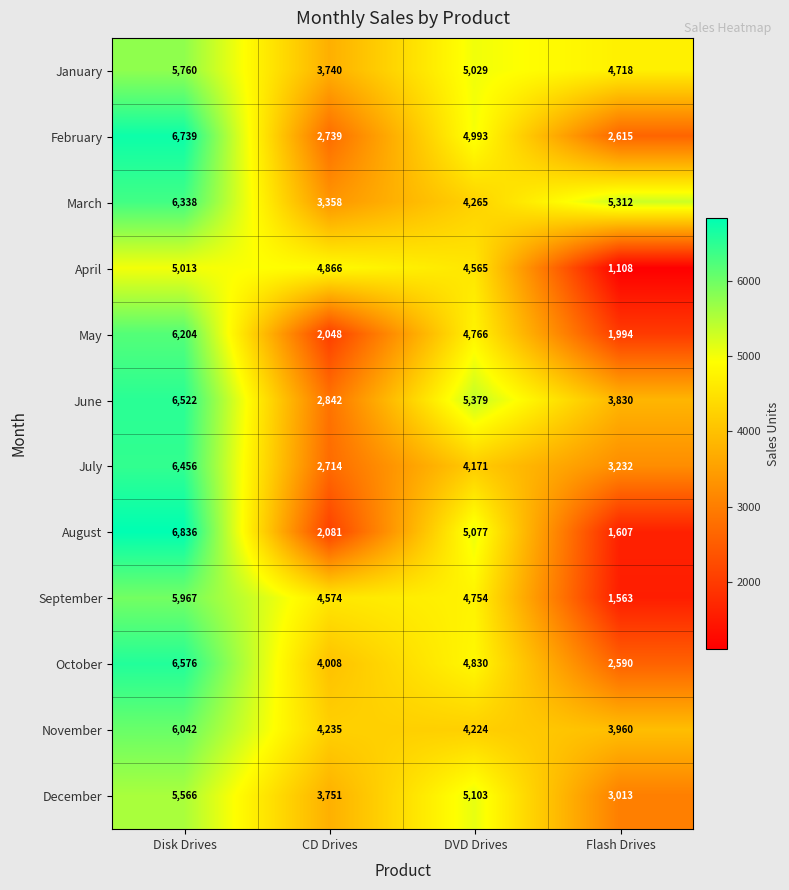

What is the approximate value of April at CD Drives?

4866